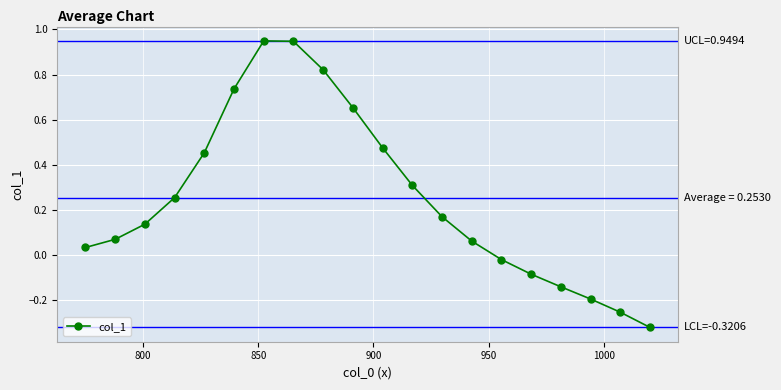

True or false: the data has more than 1 interior local peaks.

False